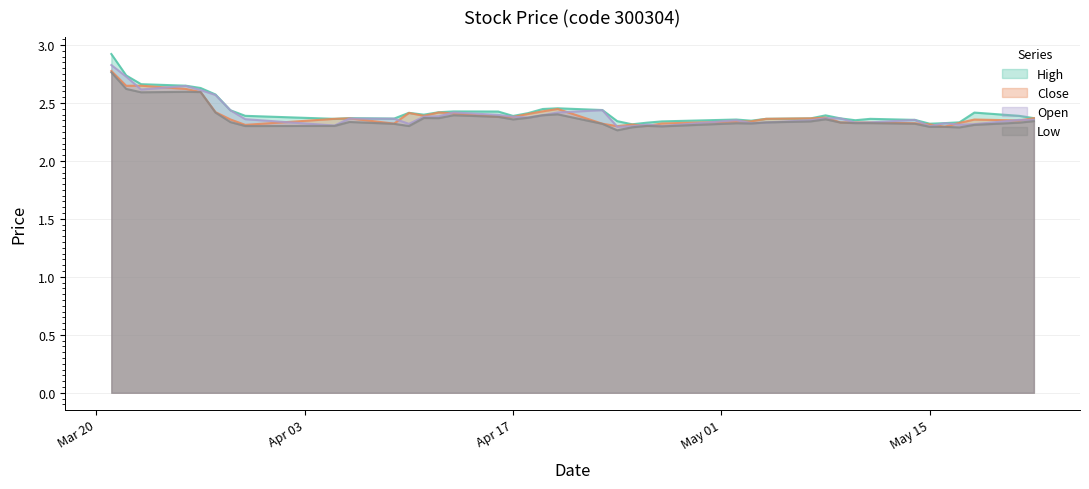

What is the difference between the maximum and minimum values in the low series?

0.5